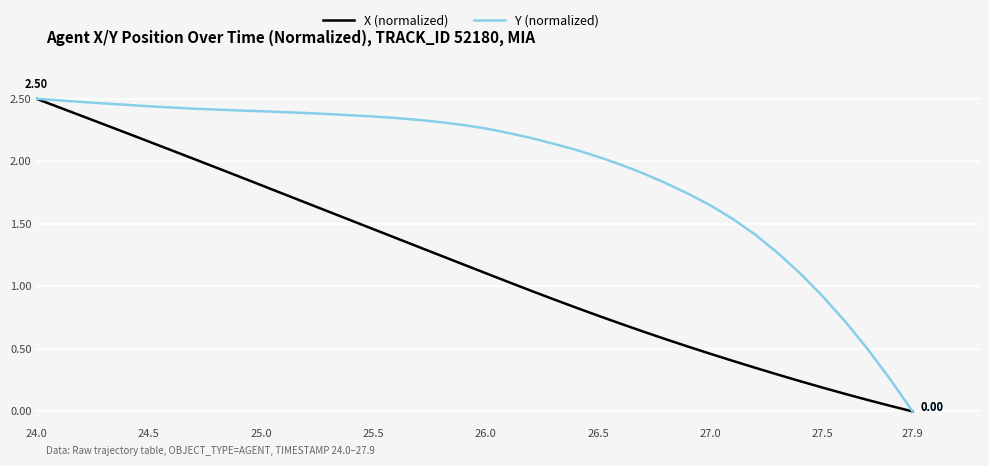

List the series in order of their overall mean, lowest first.

X (normalized), Y (normalized)